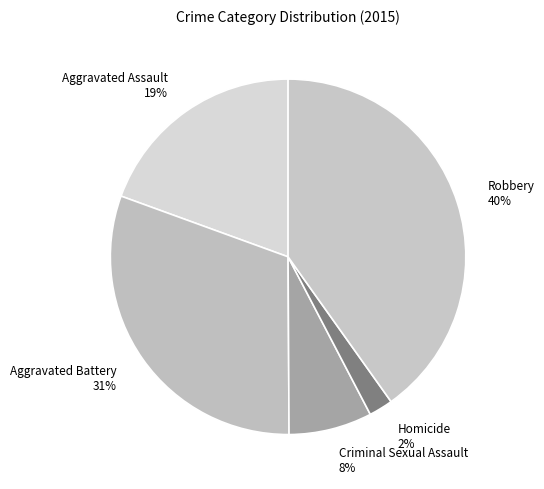

How many slices are in this pie chart?

5